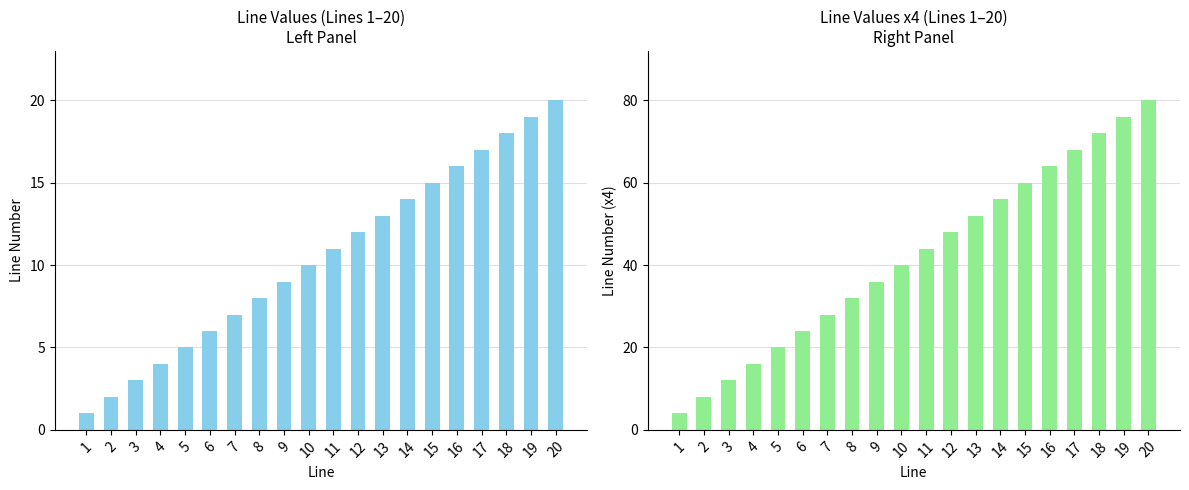

What is the difference between the maximum and second lowest values in the line series?

18